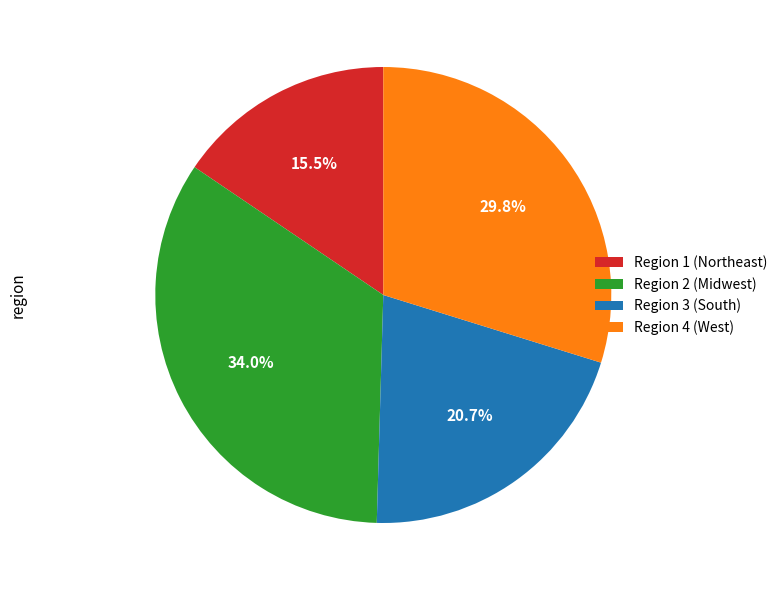

Is there a majority slice in this chart?

No